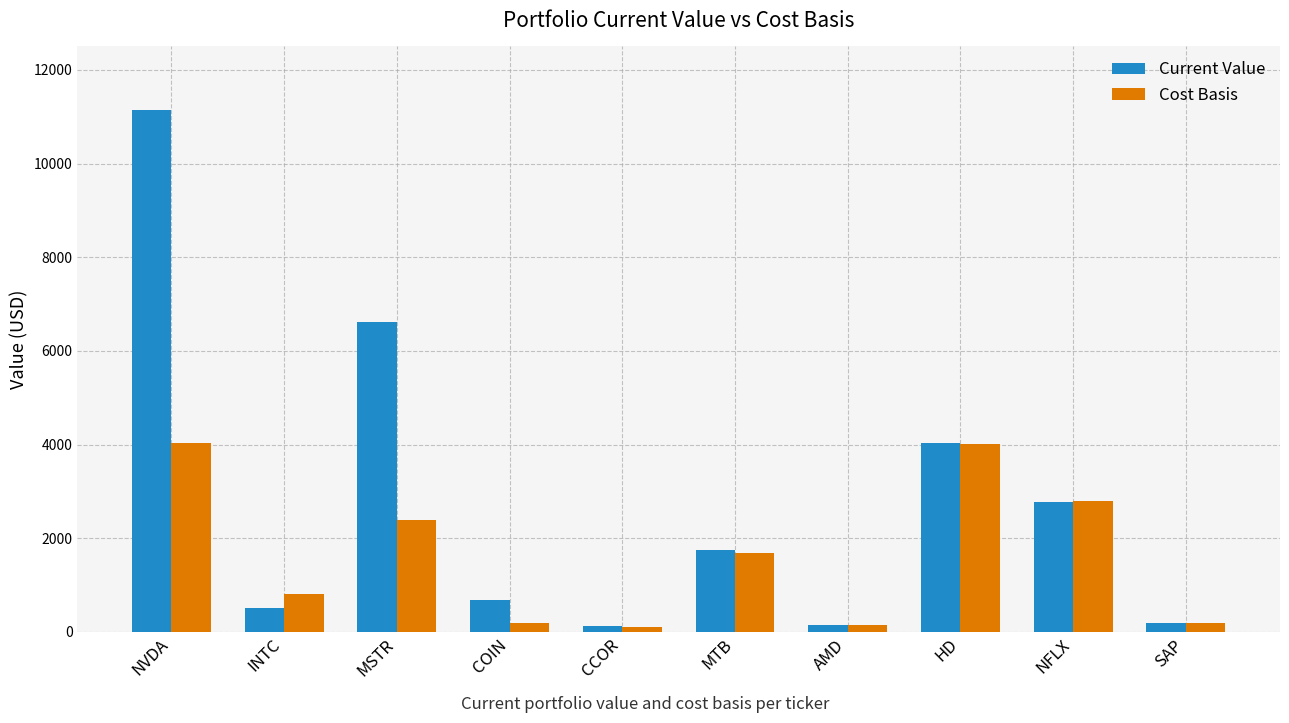

What is the average value of the Current Value series?

2796.0